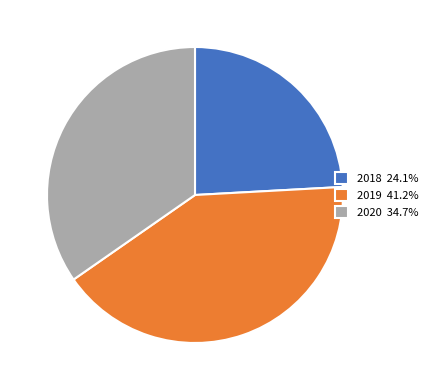

The 2019 slice represents 54% of the pie. True or false?

False